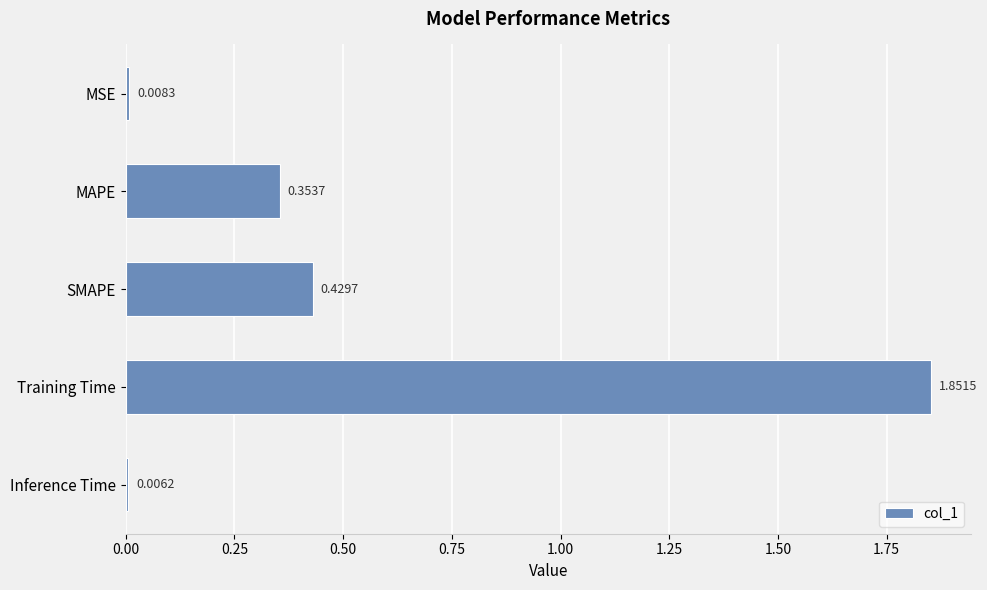

What is the difference between the maximum and minimum values?

1.8